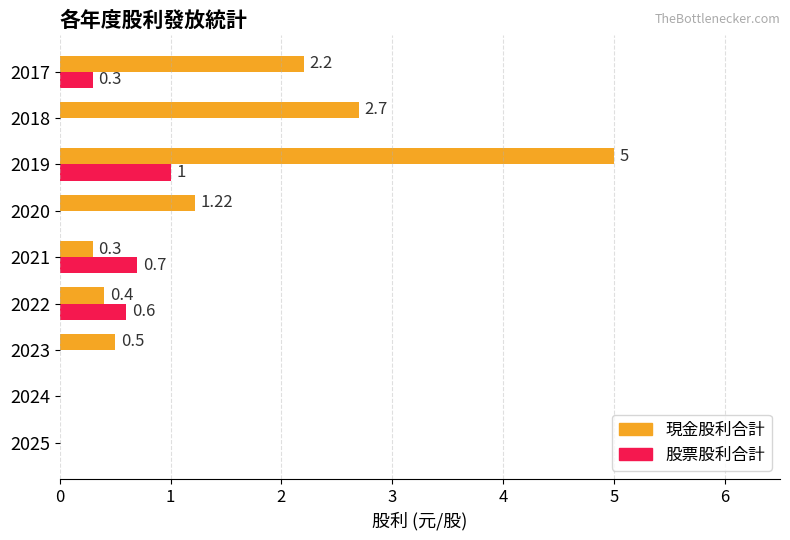

Which series has the largest total across all categories?

現金股利合計